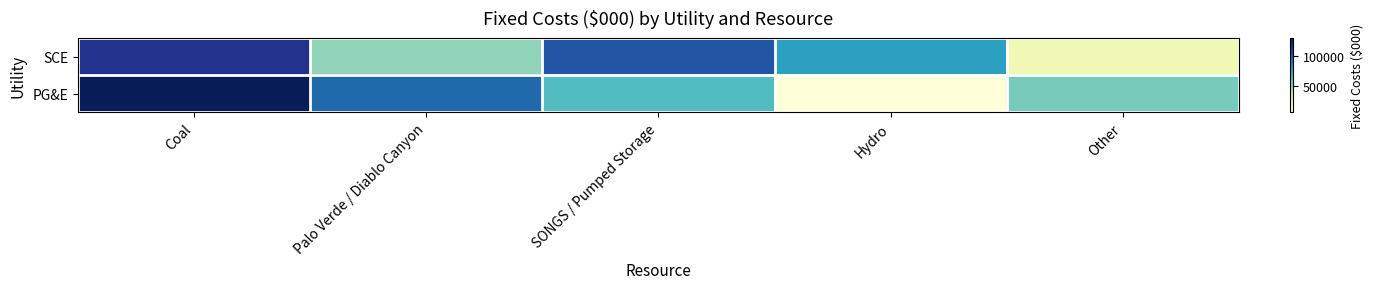

Which category has the lowest value across all series?

Hydro